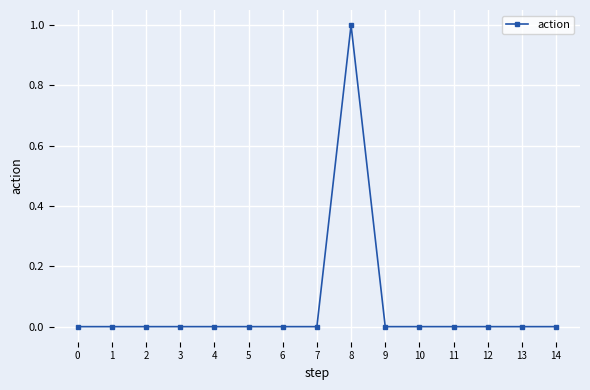

What is the greatest value displayed?

1